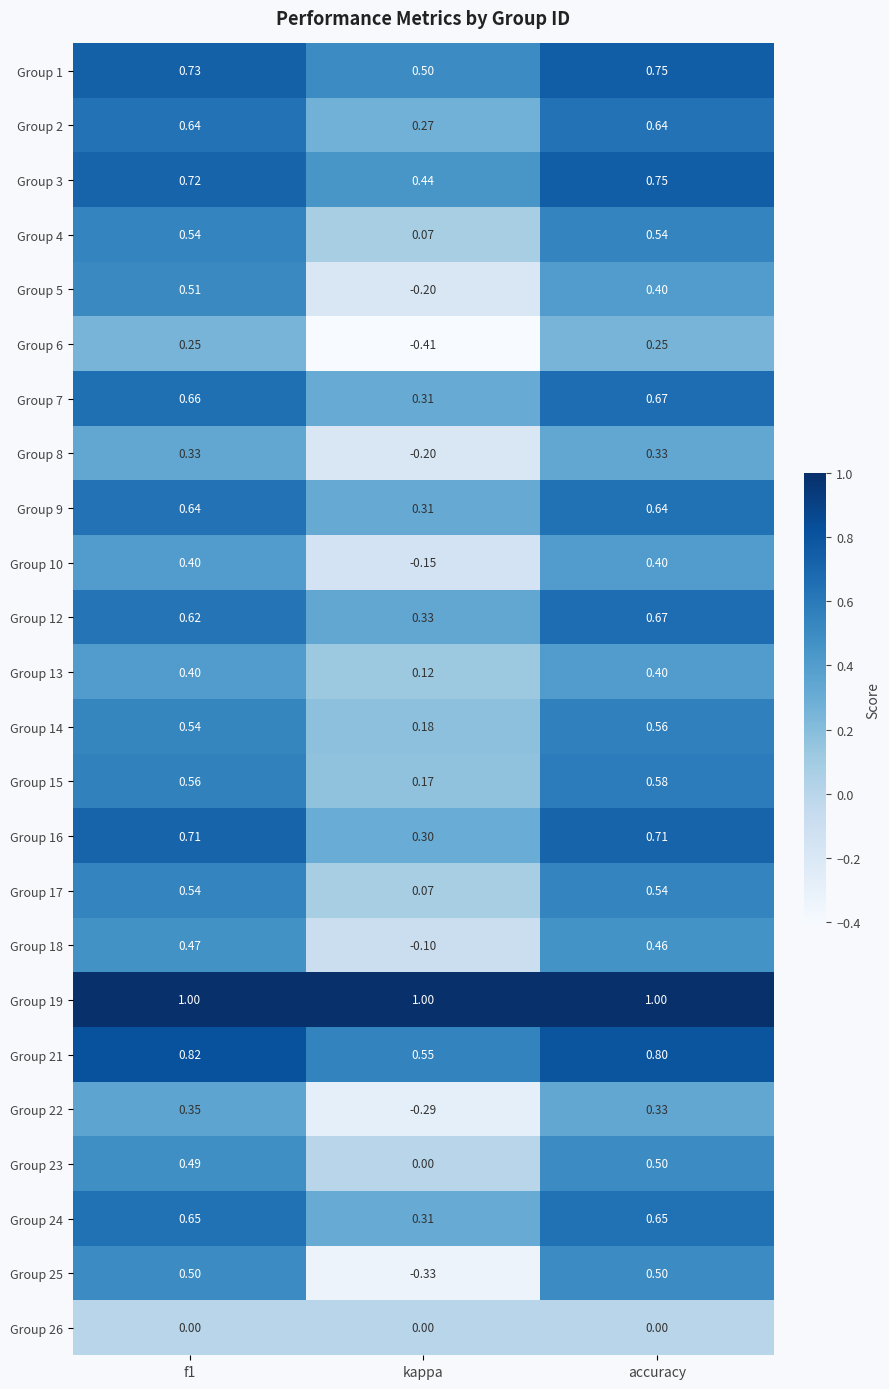

At which label is Group 21 closest to 0?

kappa